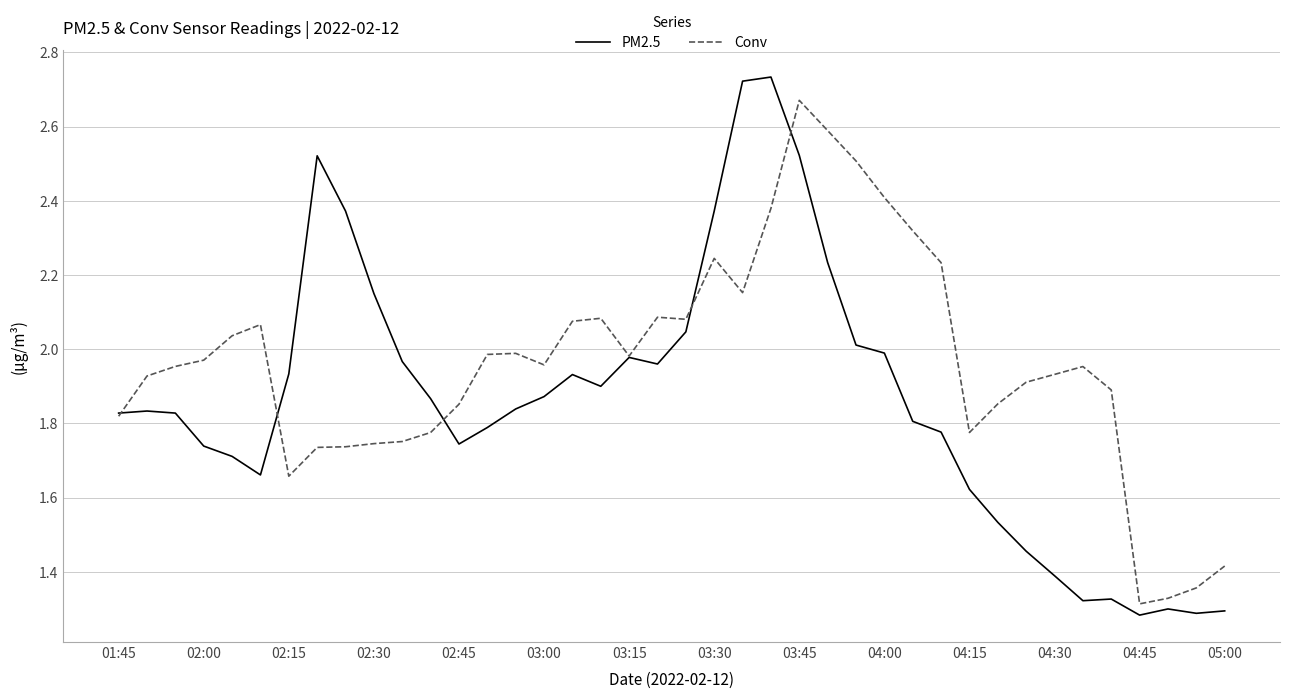

Which series has the widest spread of values?

PM2.5